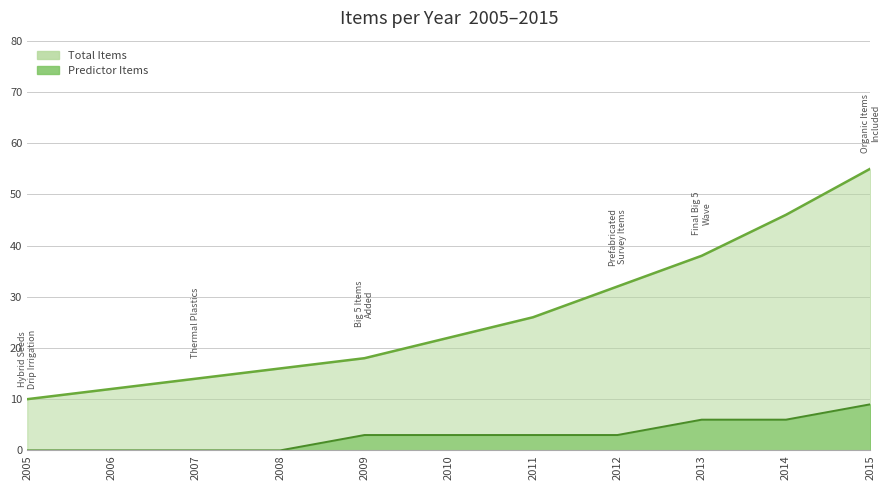

What is the value of the Total Items point at the 2nd from the left?

12